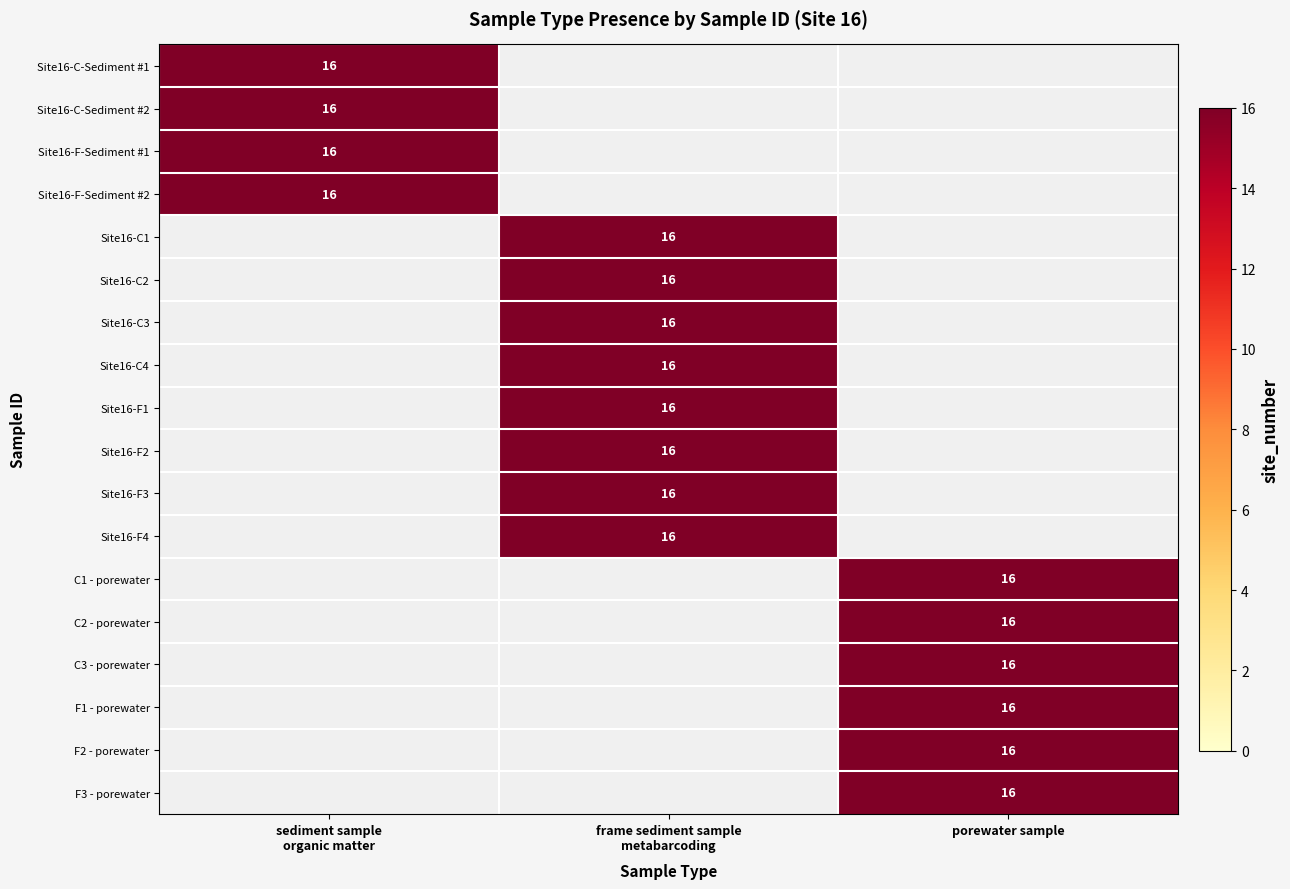

Where is sediment sample - organic matter nearest to the value 8?

Site16-C-Sediment #1